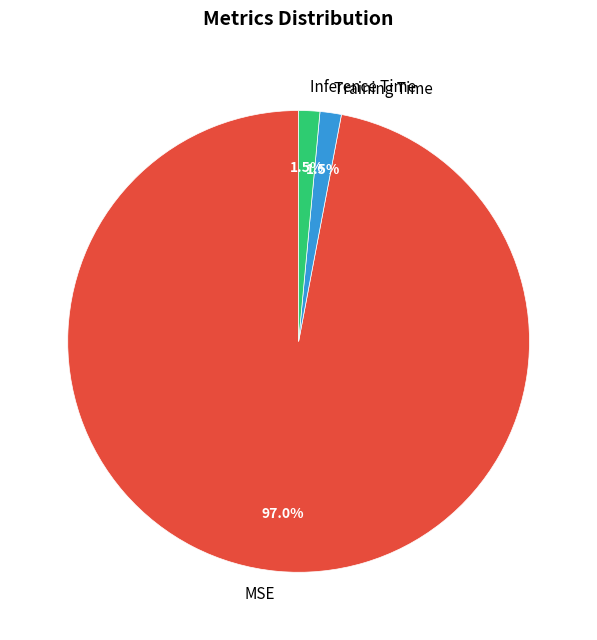

What percentage do MSE and Training Time together represent?

98.5%